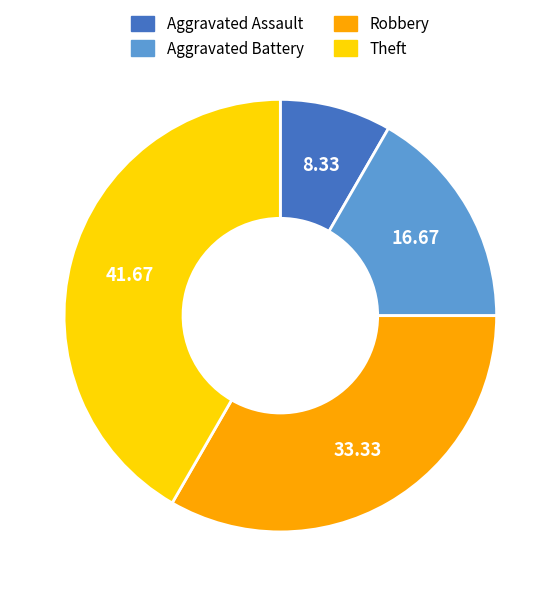

Combined, do Aggravated Battery and Theft account for over 50%?

Yes